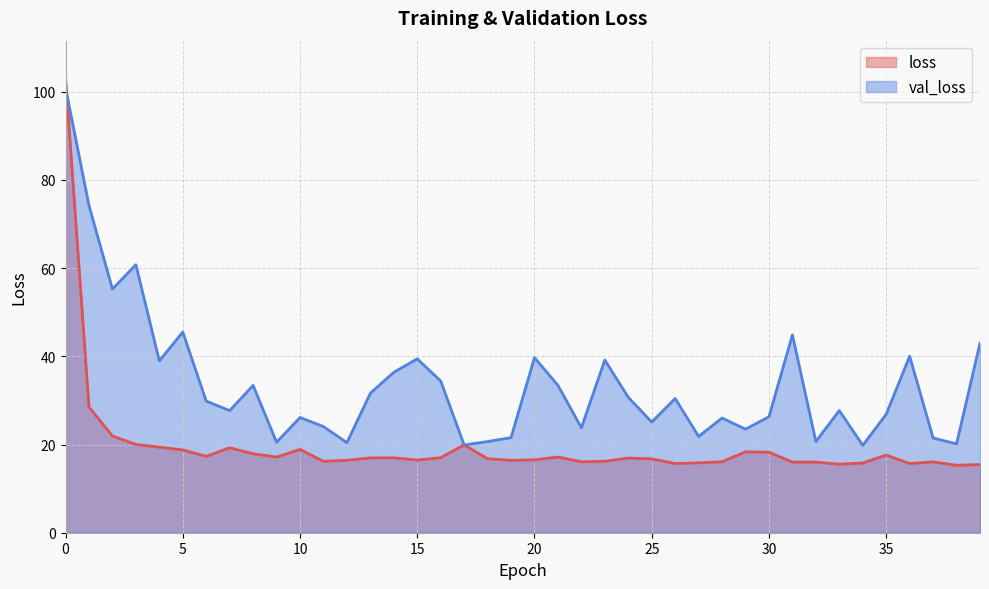

True or false: loss and val_loss cross at least once.

True